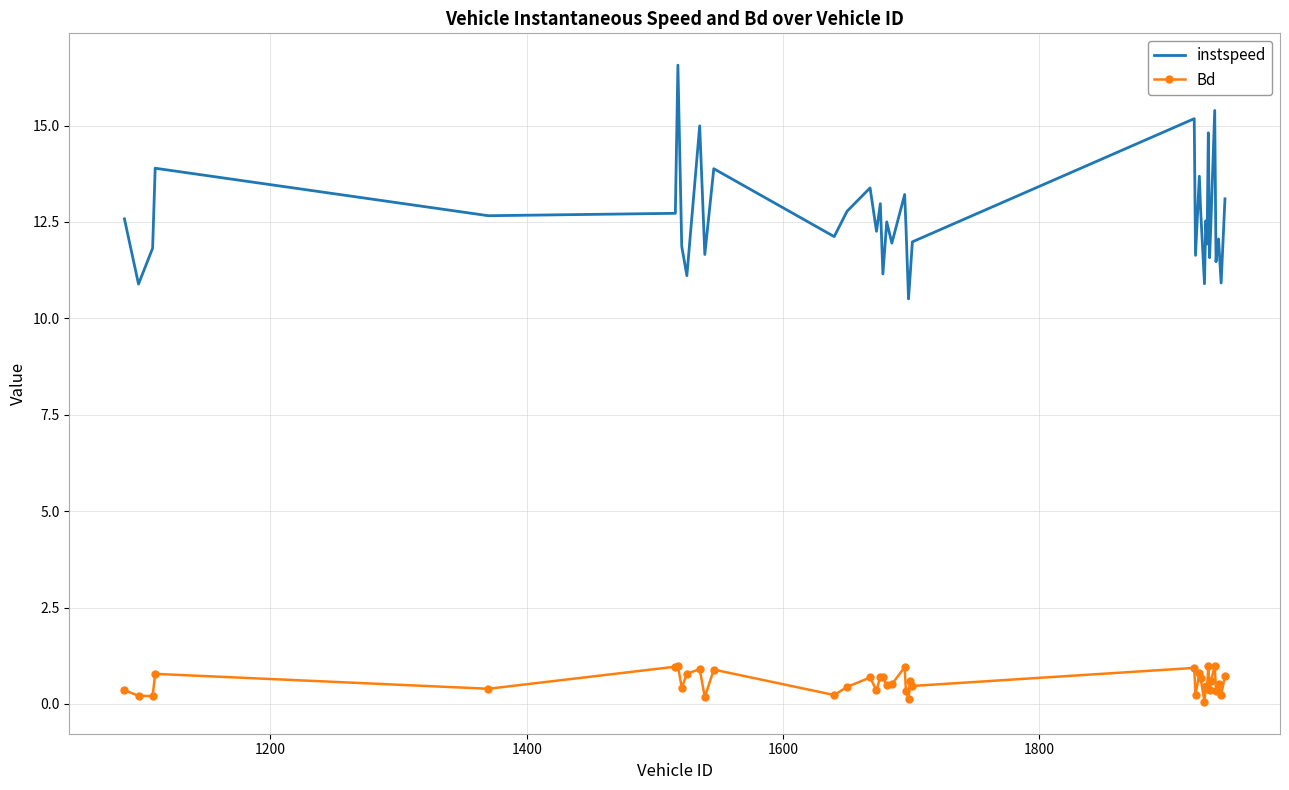

Which series has the widest spread of values?

instspeed